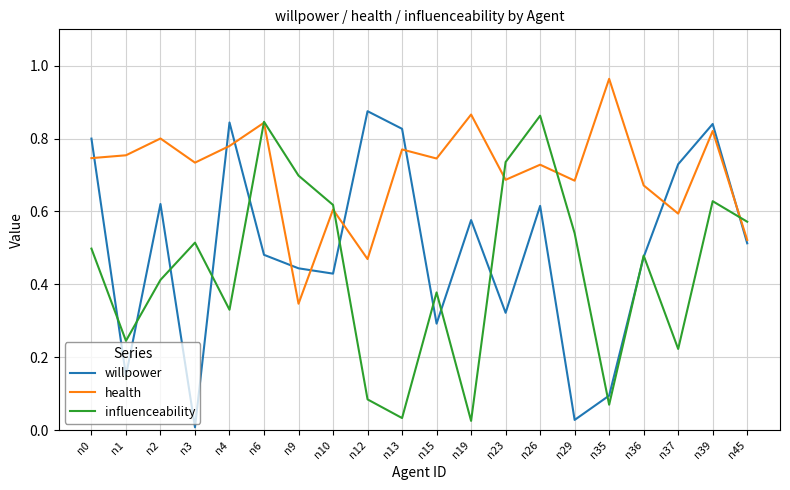

Which series has the largest total across all categories?

health